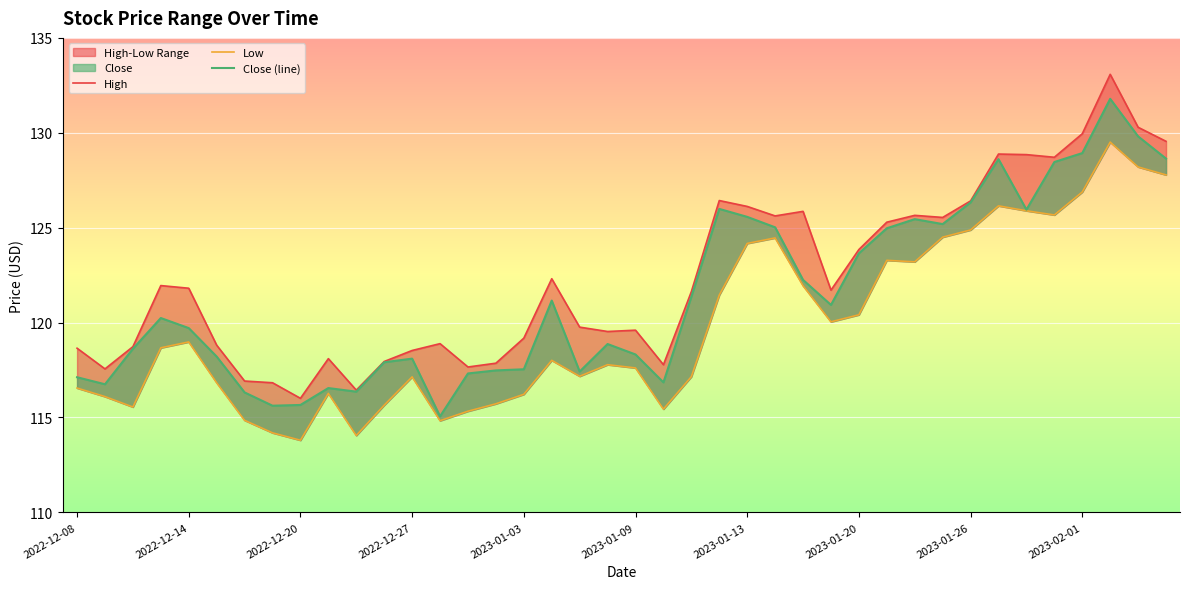

The Low series shows 120.0 at 27. True or false?

True